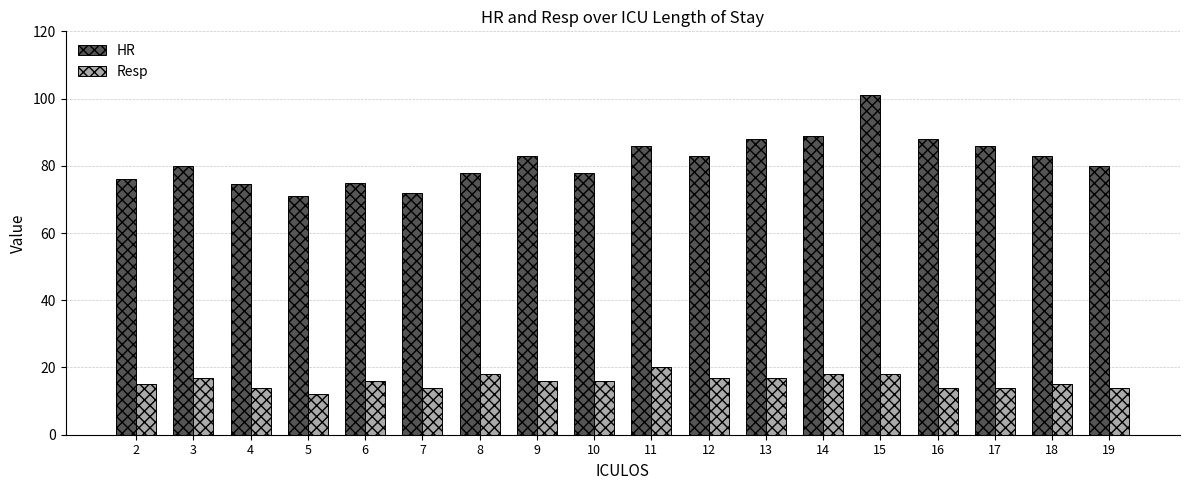

Which series has the widest spread of values?

HR